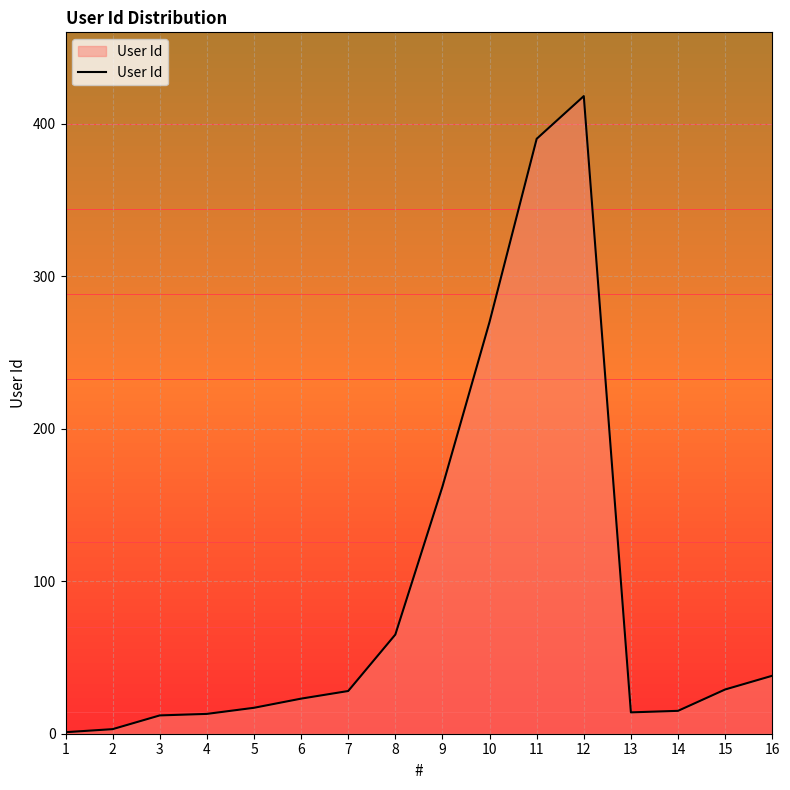

What is the average value?

94